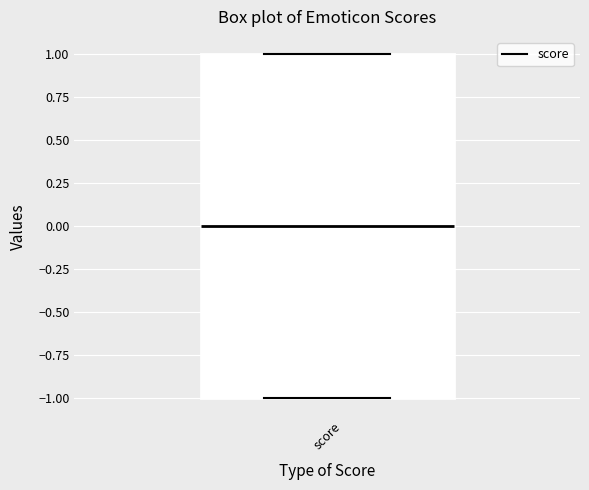

Read this box plot against the y-axis: the position of the median line, the range covered by the box, and the ends of both whiskers. The values are not printed on the chart, so give them approximately, as read against the axis.

median 0, box -1 to 1, whiskers -1 to 1